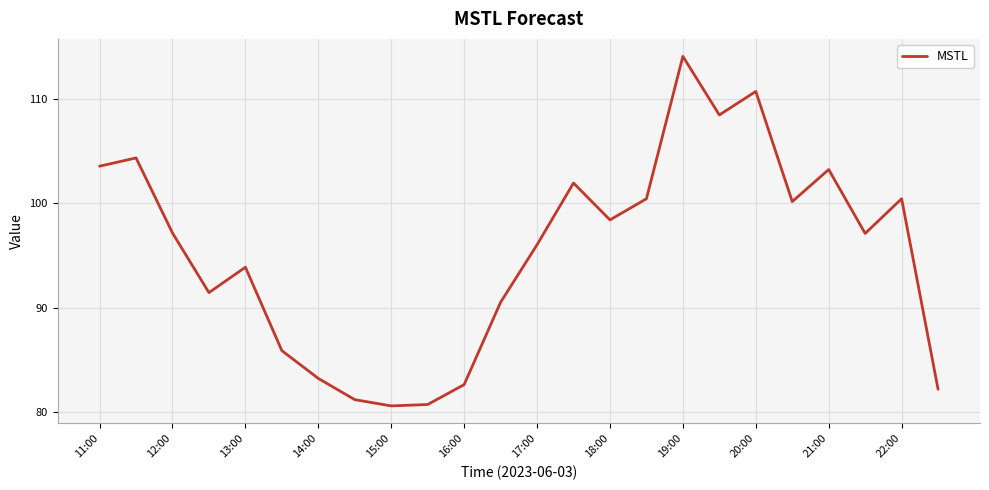

What is the smallest value displayed?

80.6